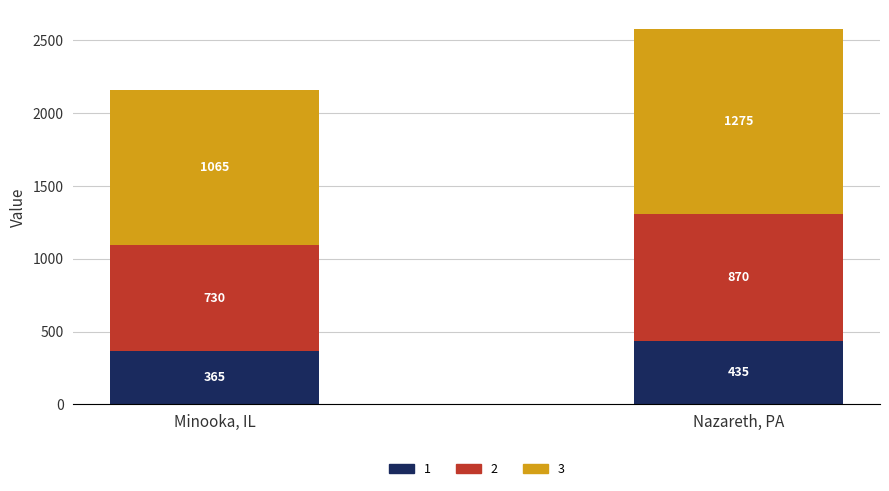

Which category has the highest value in the 1 series?

Nazareth, PA